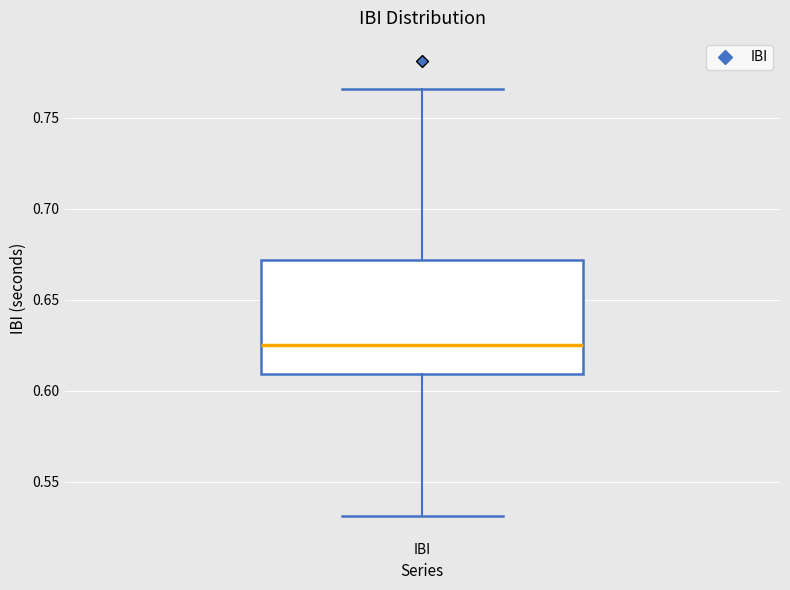

Read this box plot against the y-axis: the position of the median line, the range covered by the box, and the ends of both whiskers. The values are not printed on the chart, so give them approximately, as read against the axis.

median 0.625, box 0.610 to 0.670, whiskers 0.530 to 0.765